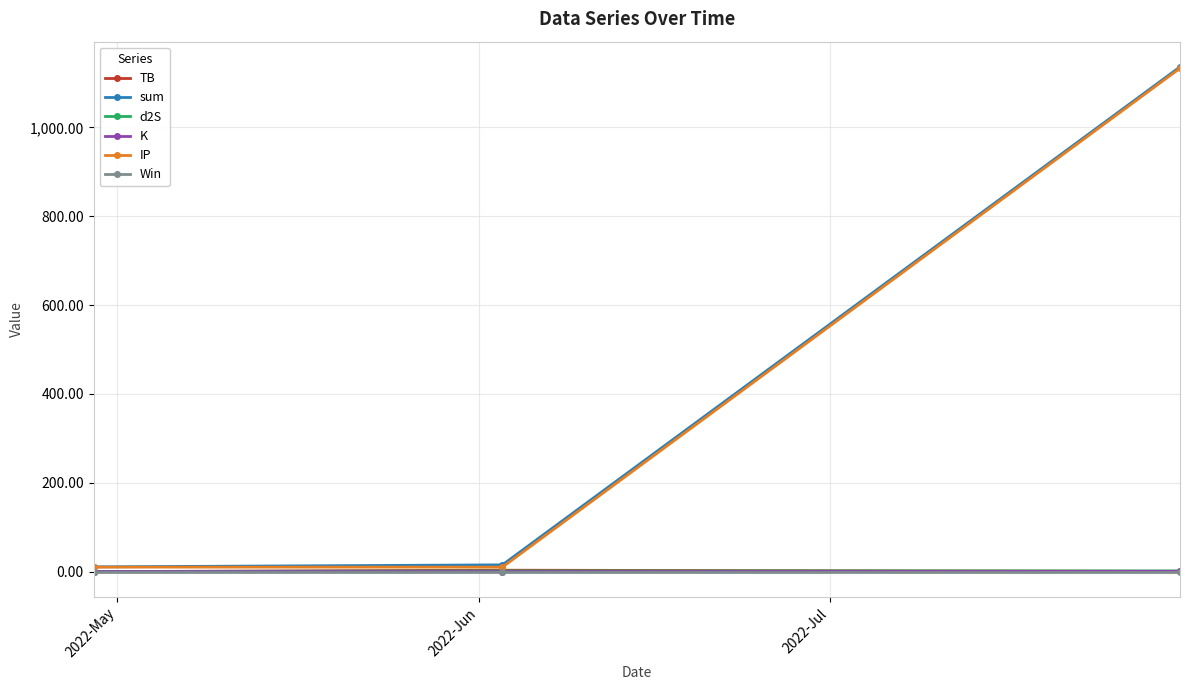

What is the maximum value shown in the chart?

1136.1